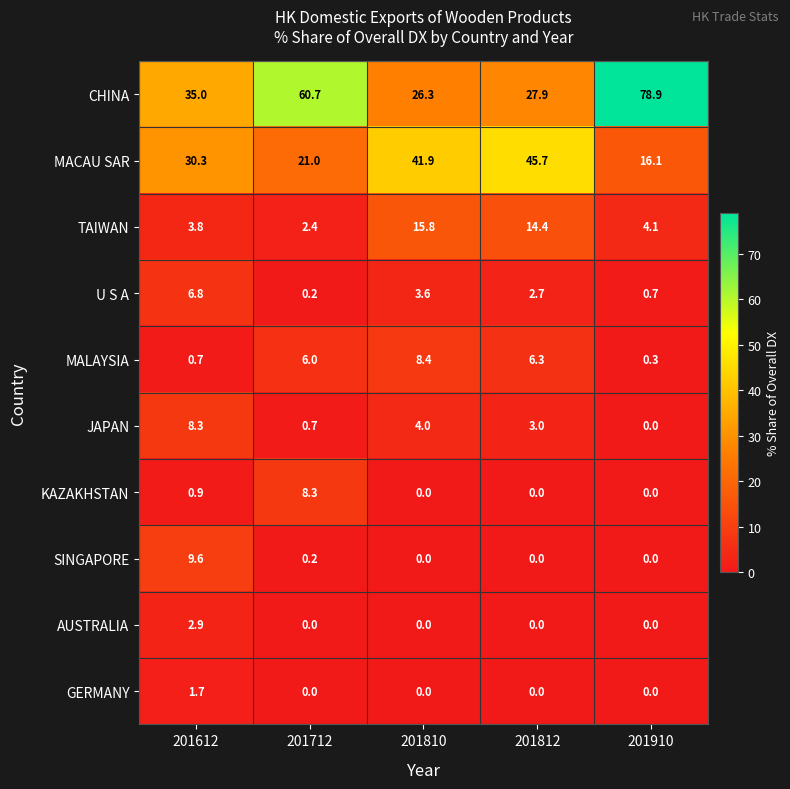

How many distinct data groups are displayed?

10